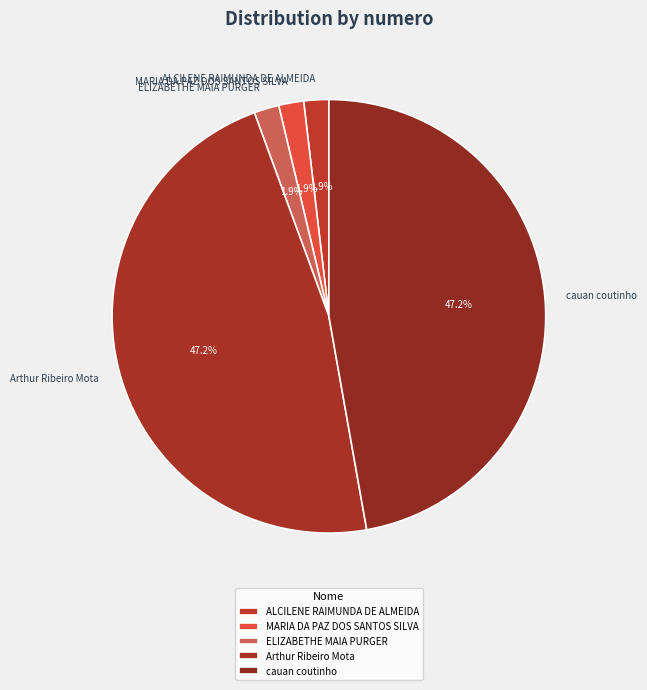

What percentage is the ELIZABETHE MAIA PURGER slice, to the nearest percent?

2%